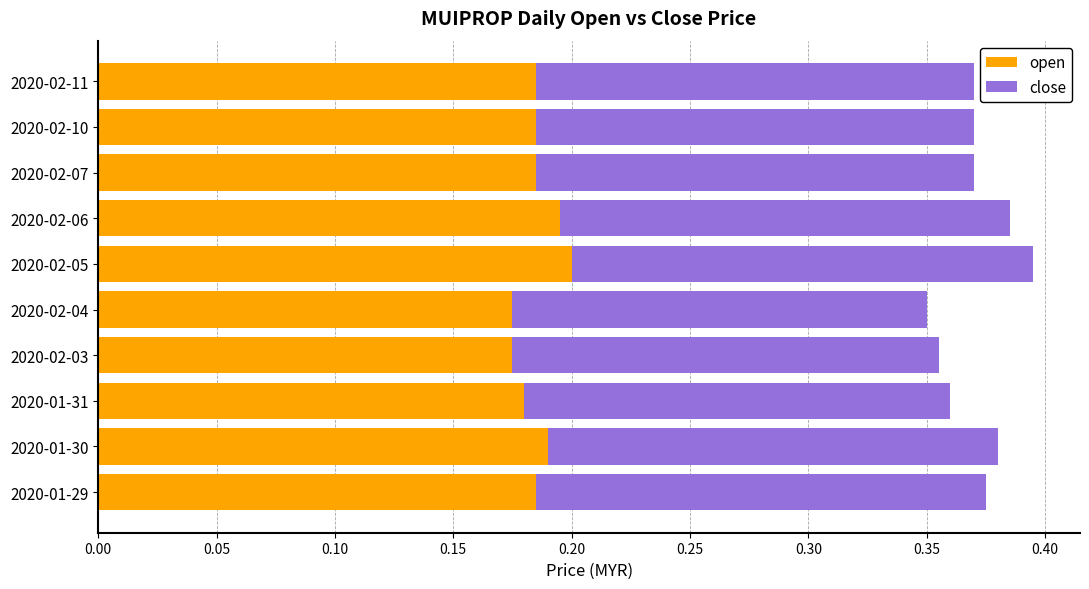

The open series shows 0.2 at 2020-02-03. True or false?

True